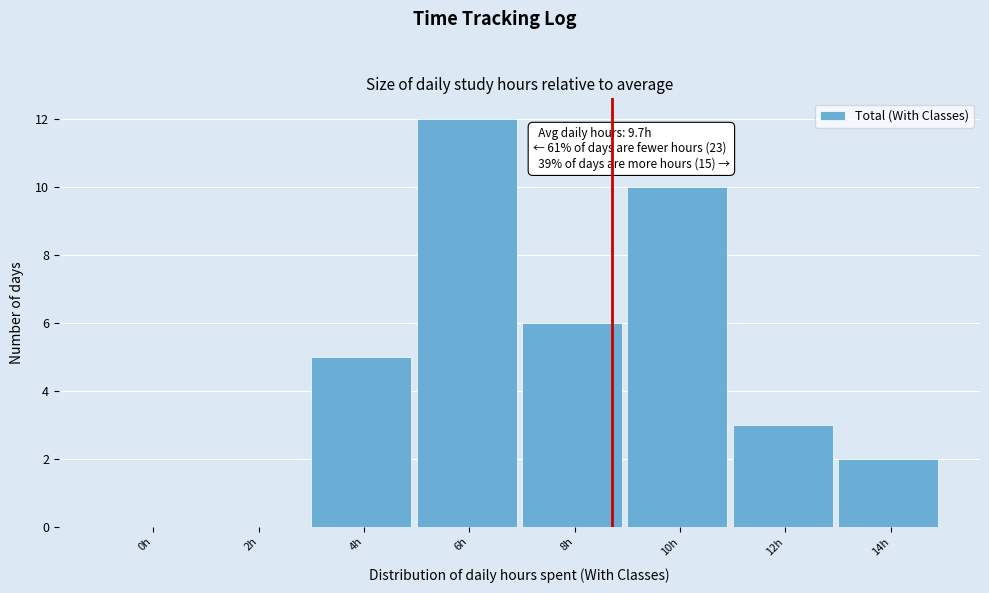

Reading left to right, list all the values displayed in this chart.

0h=0	2h=0	4h=5	6h=12	8h=6	10h=10	12h=3	14h=2